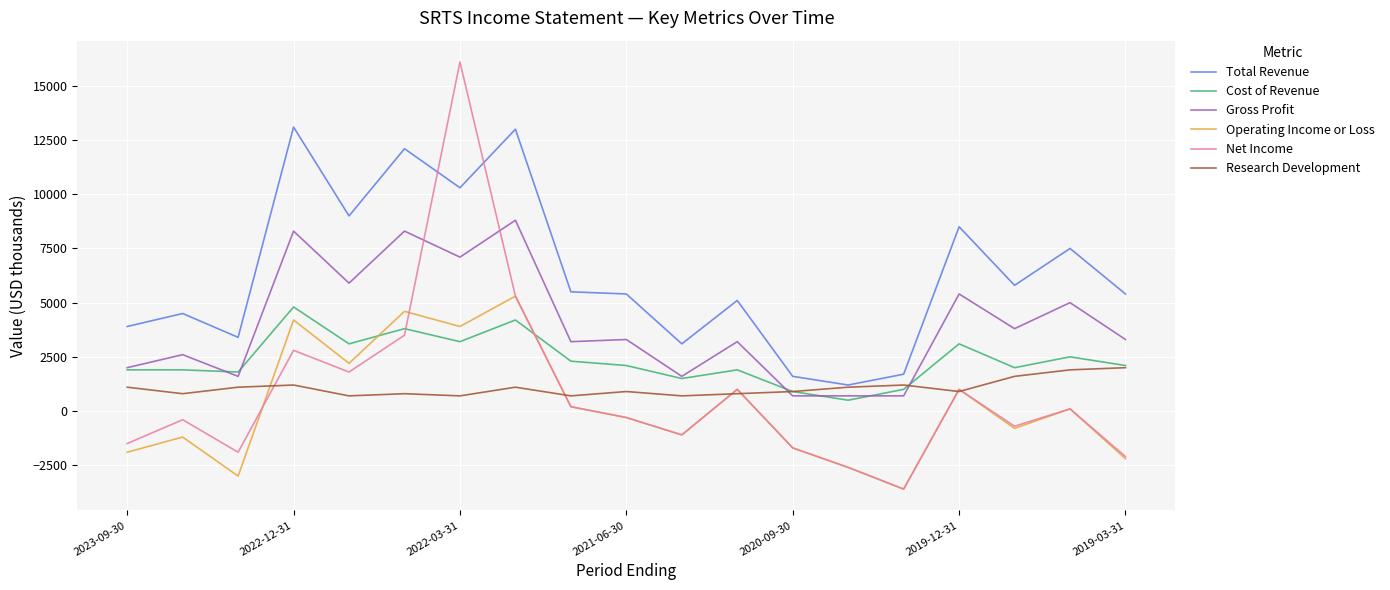

What is the maximum value for Net Income?

16100